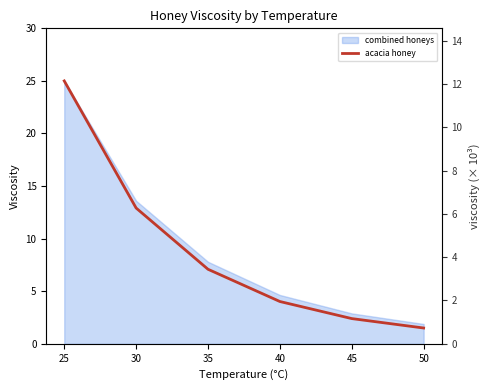

The chart shows a value of 10.3 at 25. True or false?

False